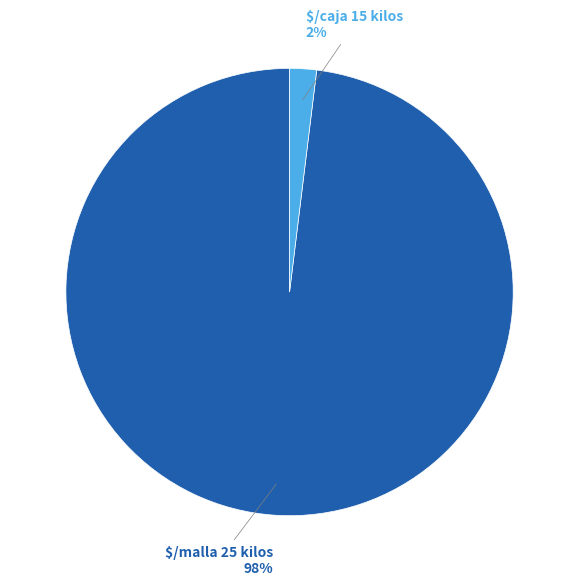

What is the majority slice?

$/malla 25 kilos